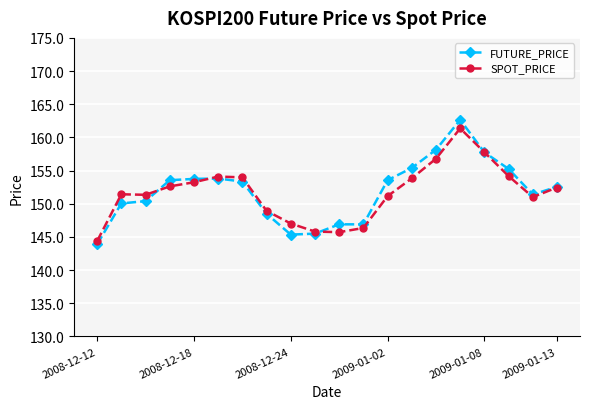

What is the value of the FUTURE_PRICE point at the 16th from the left?

162.7